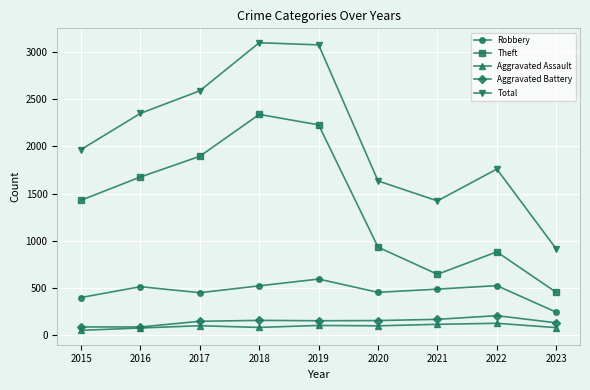

What are all the series names shown in the legend?

Robbery, Theft, Aggravated Assault, Aggravated Battery, Total